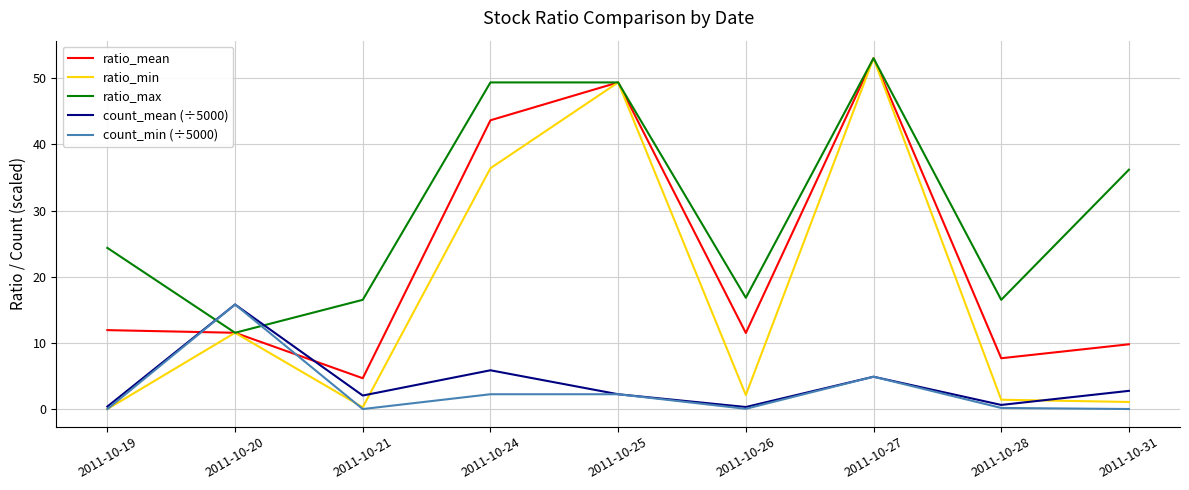

True or false: ratio_max has a value of 16.5 at 2011-10-28.

True